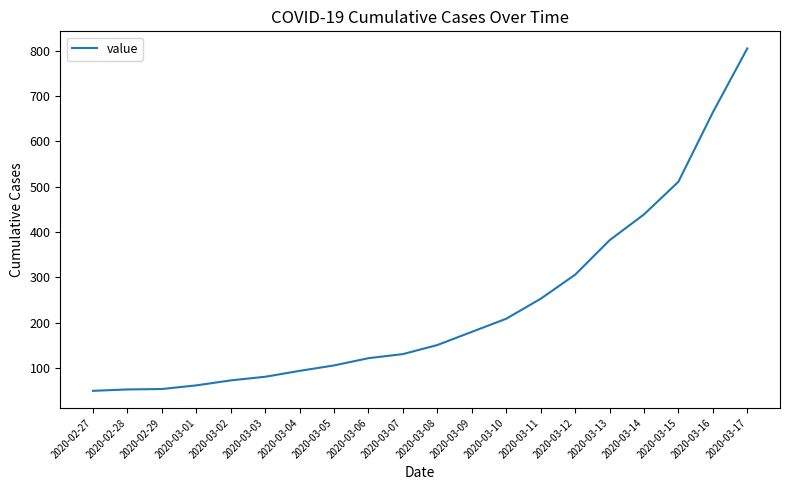

What position from the right is 2020-03-05?

13